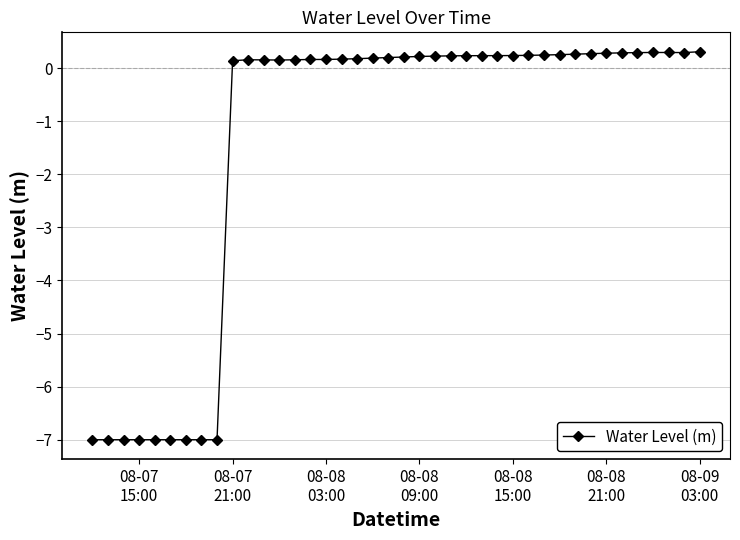

True or false: there are more than 1 points higher than both neighbors.

True